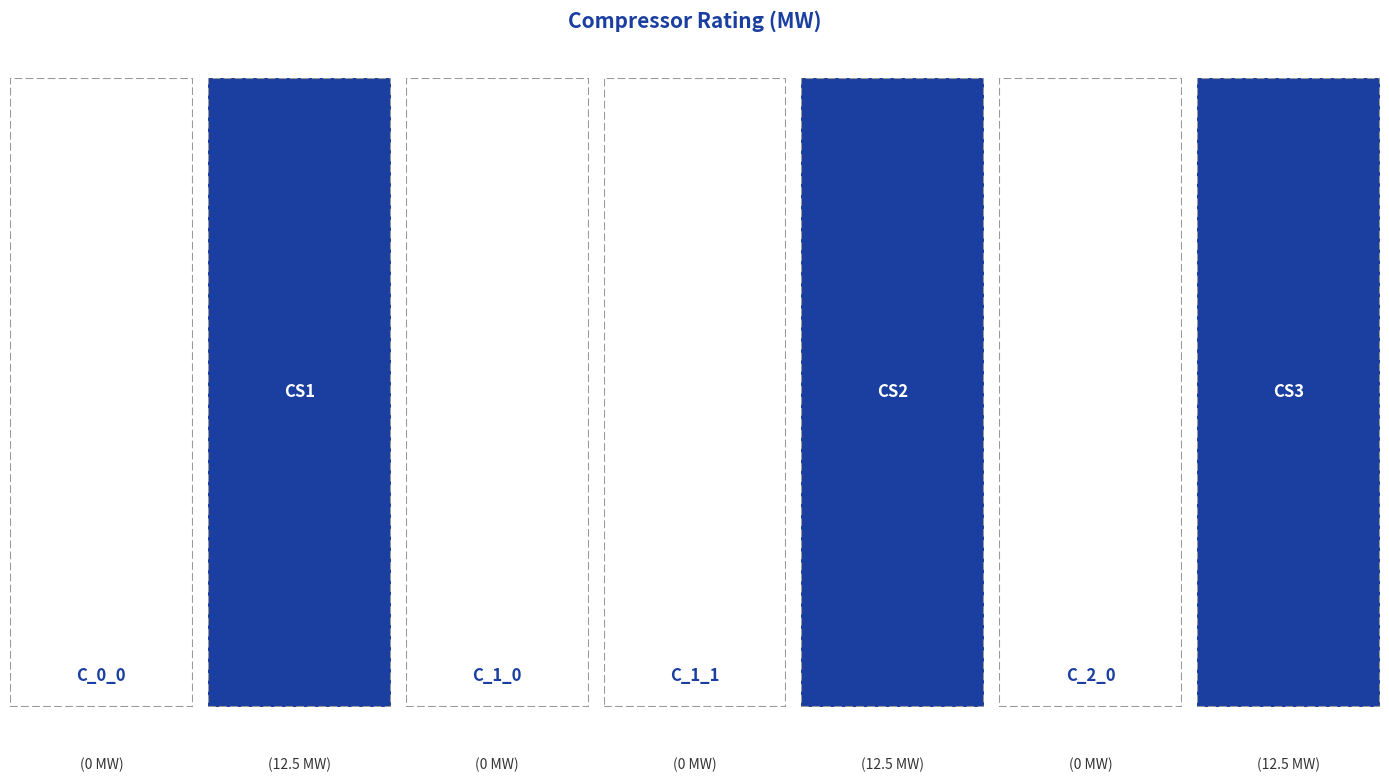

Count the number of categories in the chart.

7